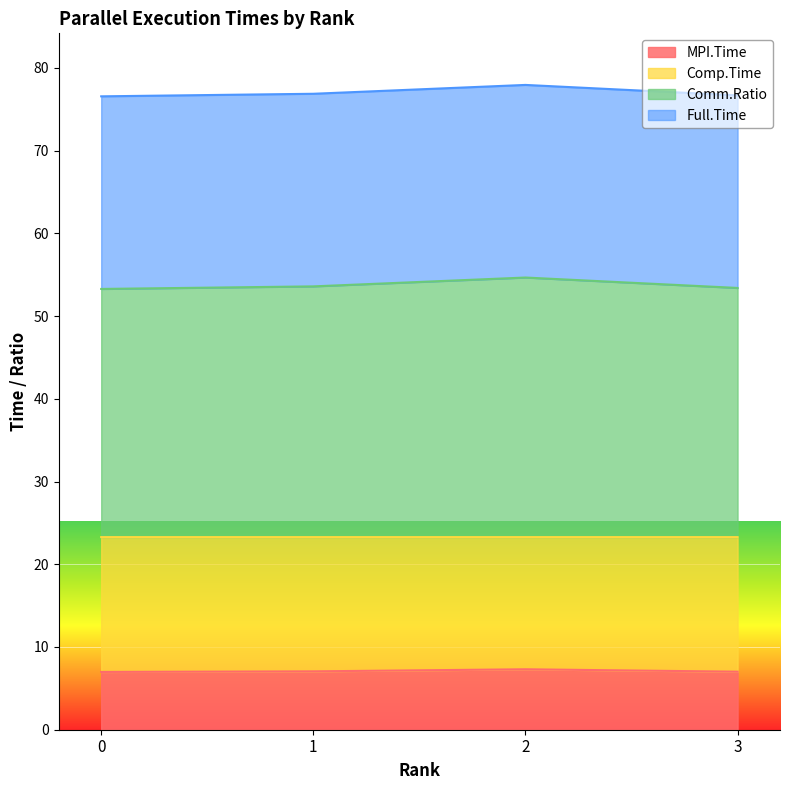

Count the number of data series in this chart.

4